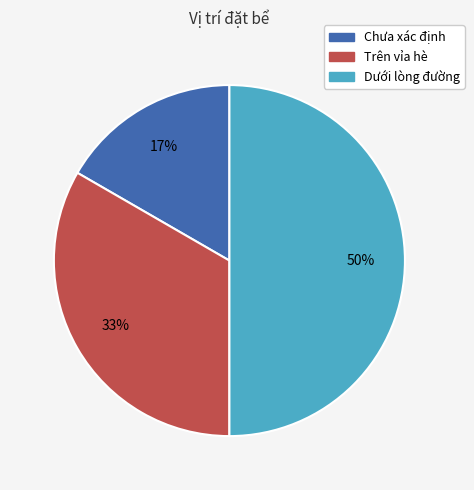

To the nearest percent, what percentage of the pie is Trên vỉa hè?

33%